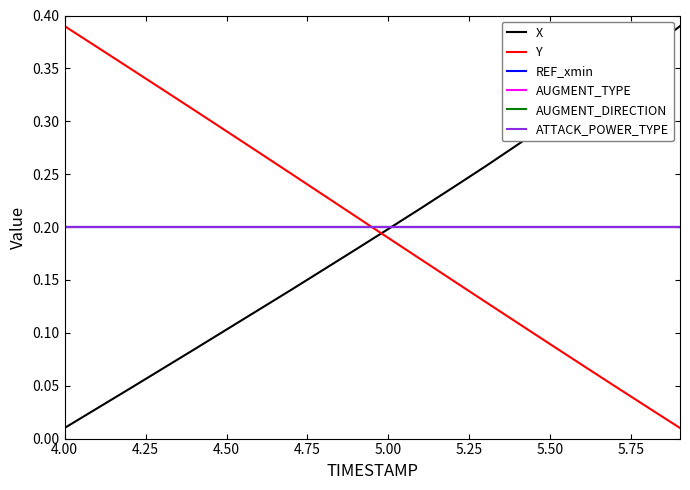

What is the maximum value for Y?

0.4